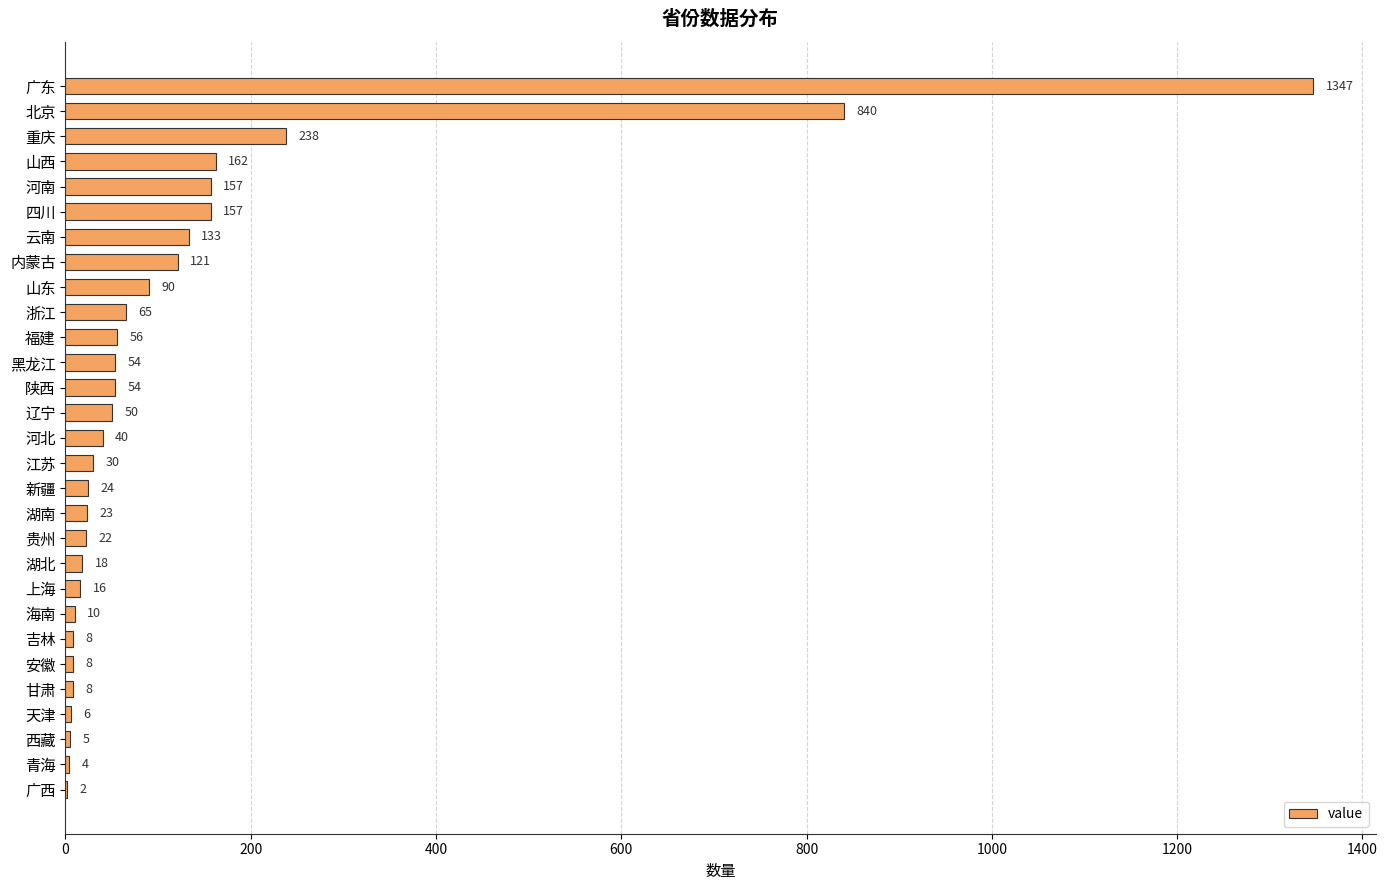

What is the sum of the values at 江苏 and 吉林?

38